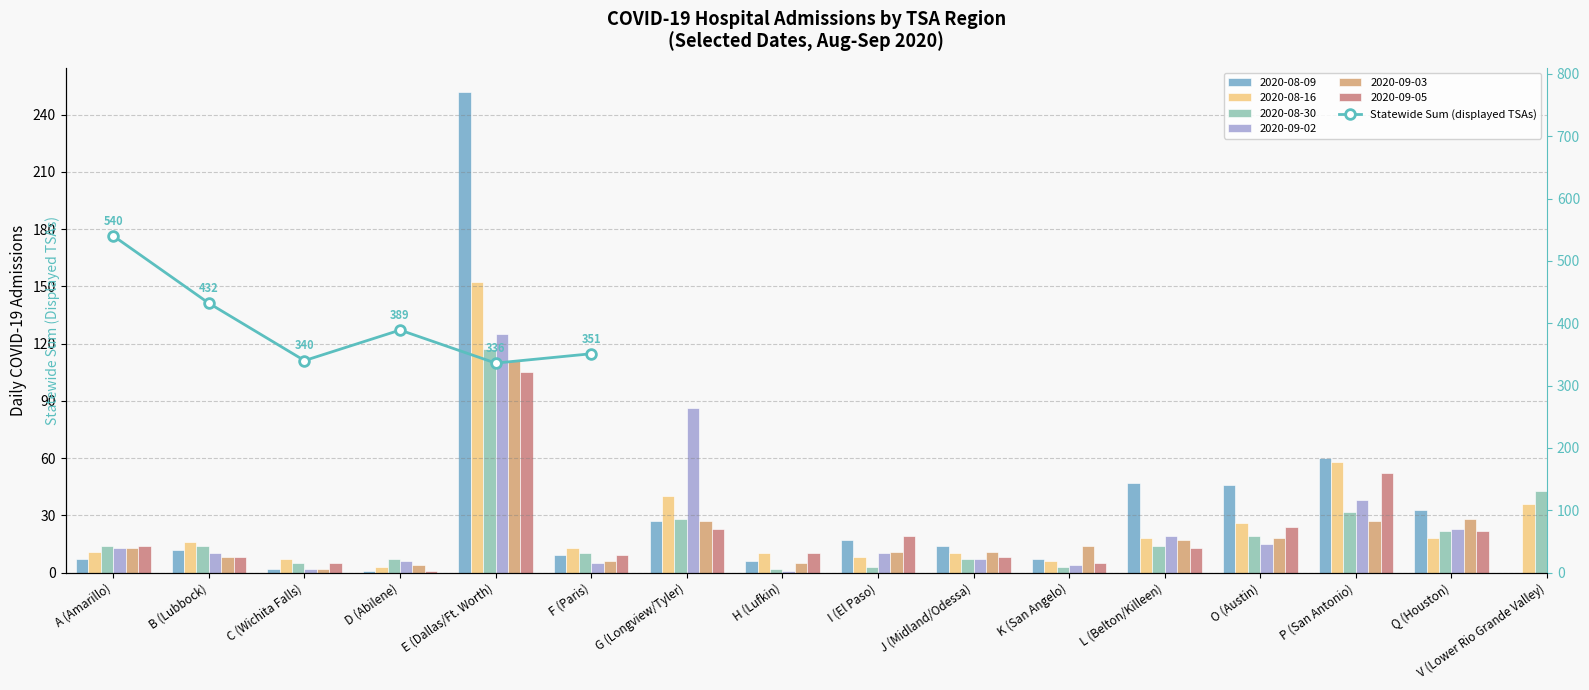

What is the greatest value displayed?

540